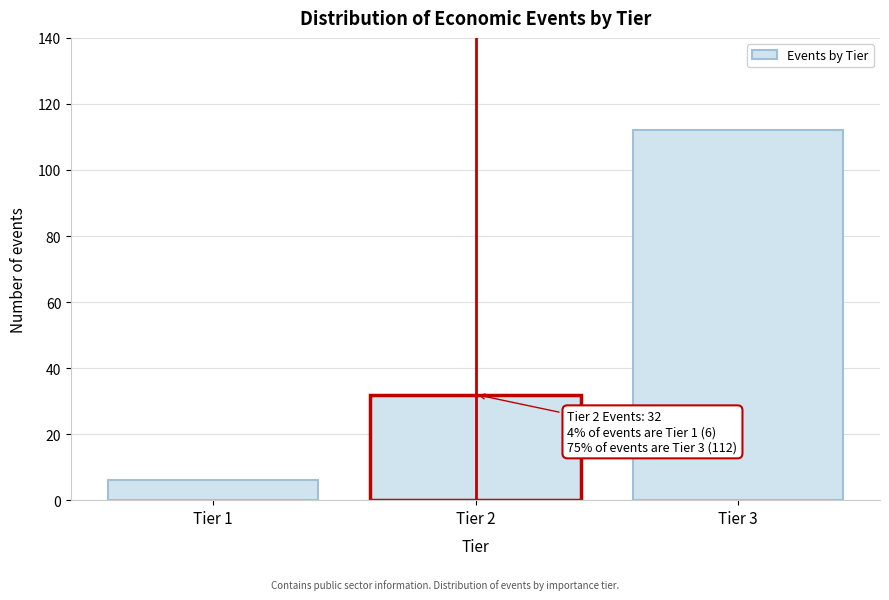

Reading left to right, extract all data points from this chart.

6	32	112